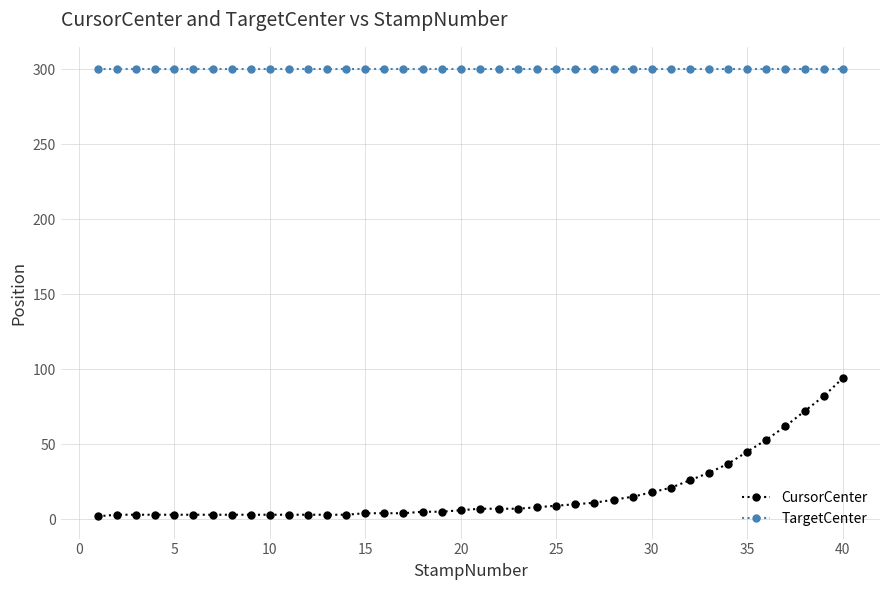

What is the sum of all TargetCenter values?

12000